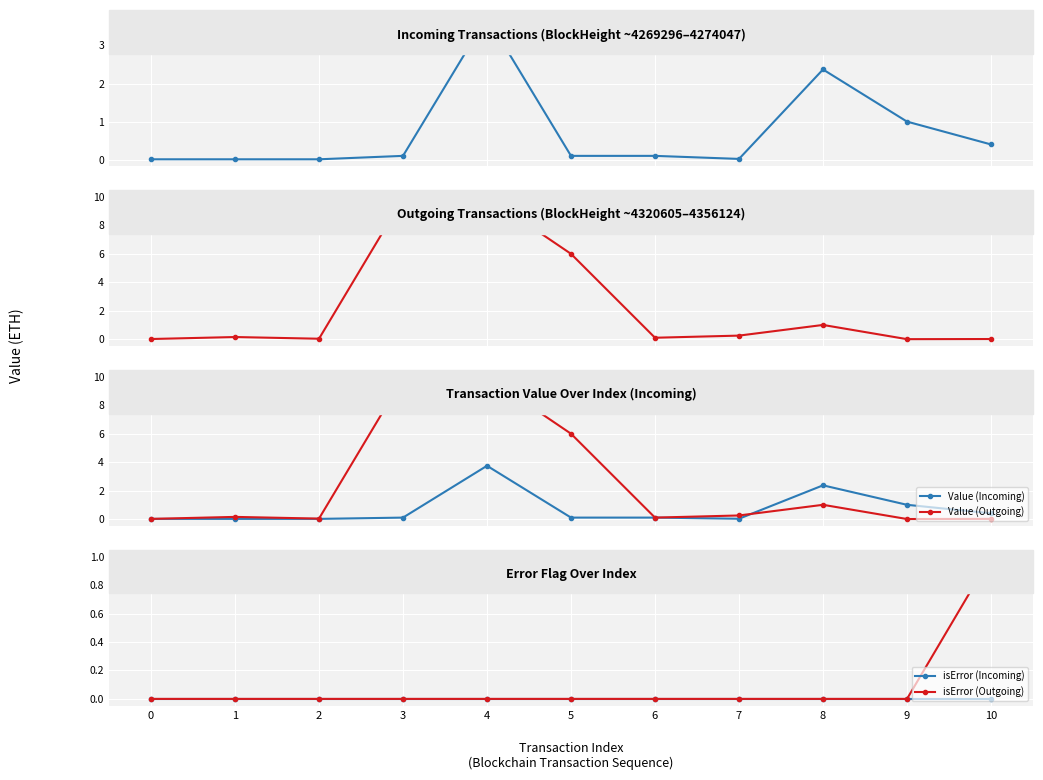

Is this an area chart (filled region under the line)?

No